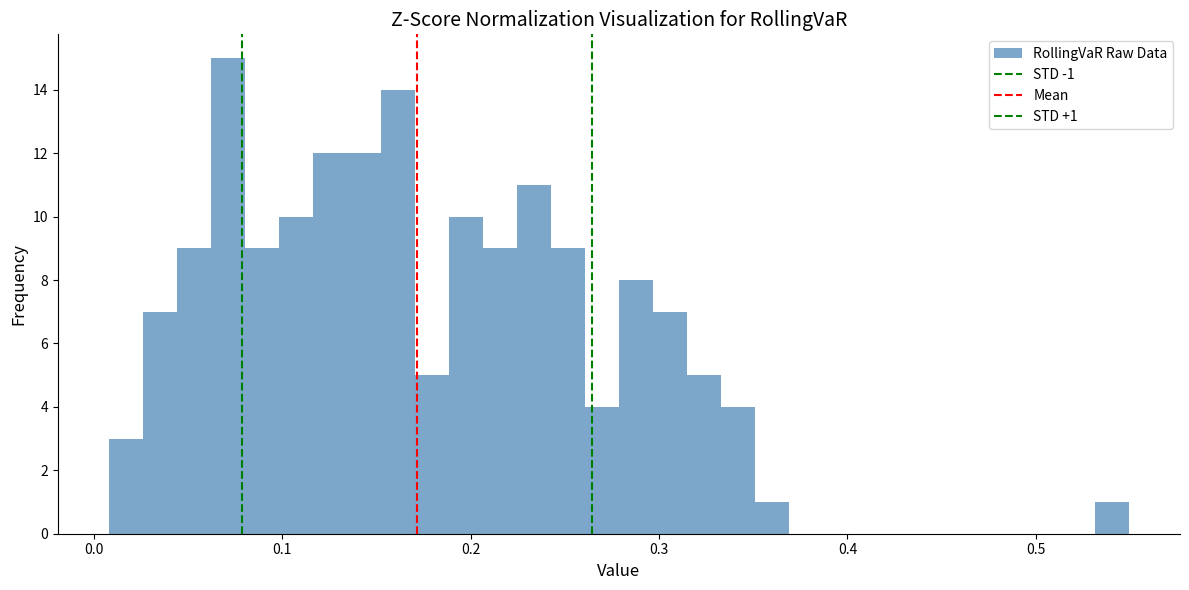

Read against the x-axis, roughly where is the centre of the tallest bar?

0.07